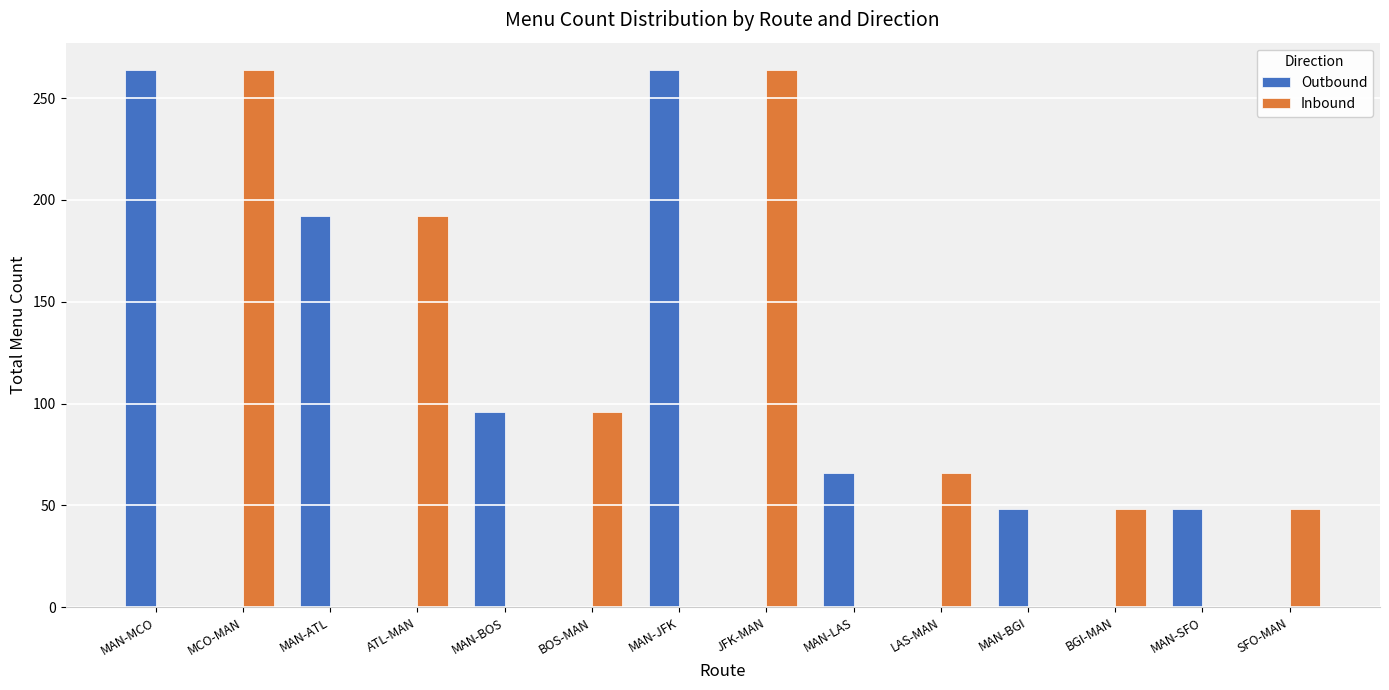

Does the chart contain stacked bars?

No